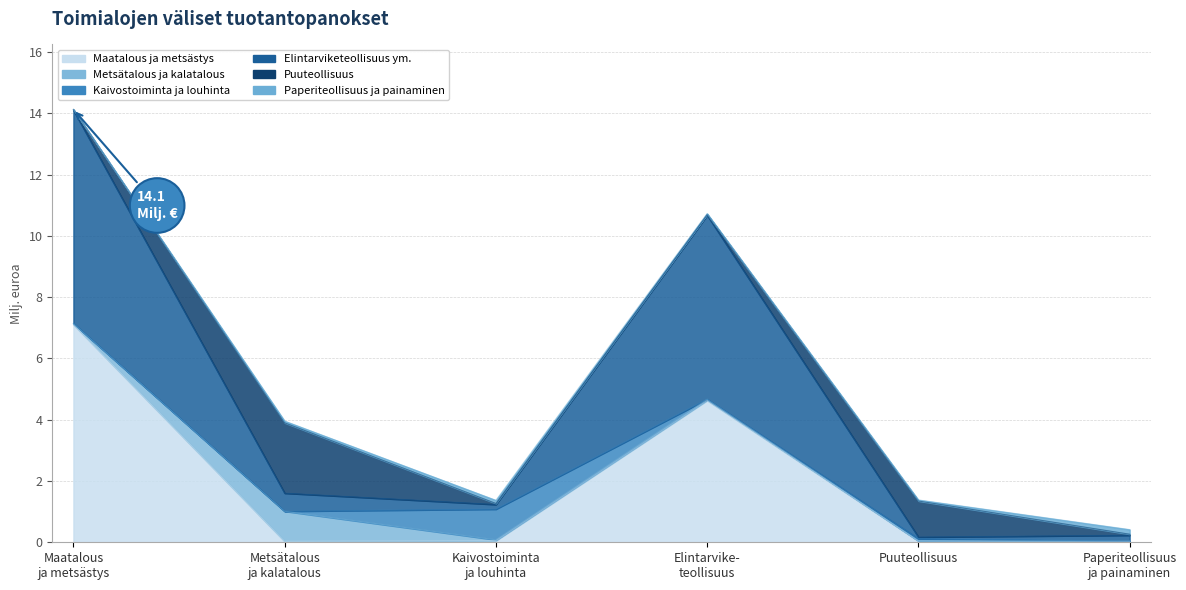

At 16 Puuteollisuus, list the series in order from largest to smallest.

Puuteollisuus, Kaivostoiminta ja louhinta, Elintarviketeollisuus ym., Maatalous ja metsästys, Paperiteollisuus ja painaminen, Metsätalous ja kalatalous